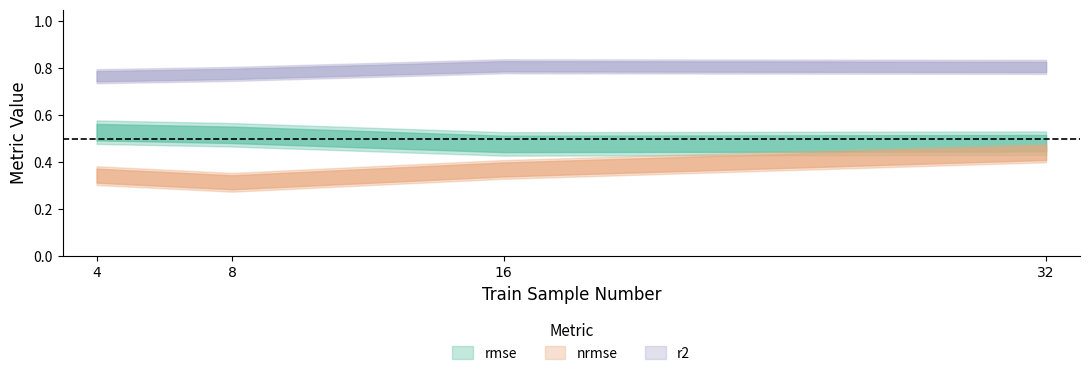

Is the value of nrmse at 16 greater than the value of r2 at 16?

No